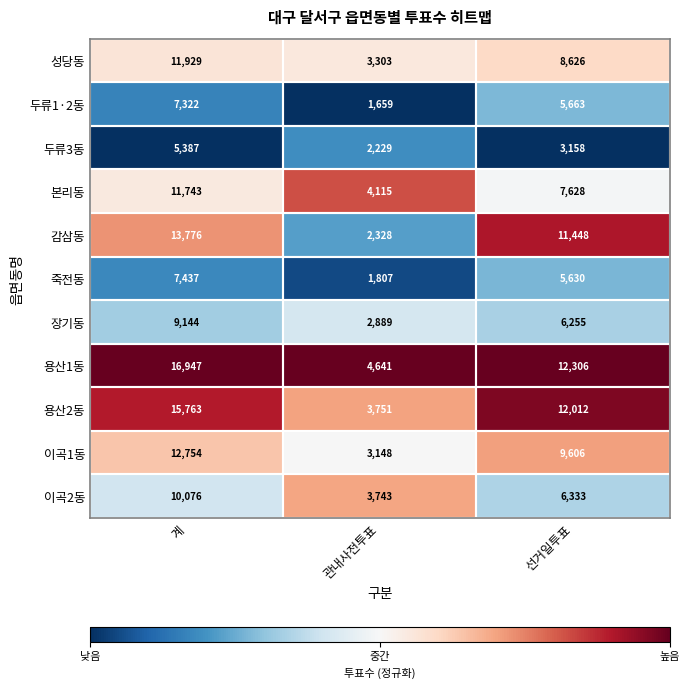

What is the minimum value shown in the chart?

1659